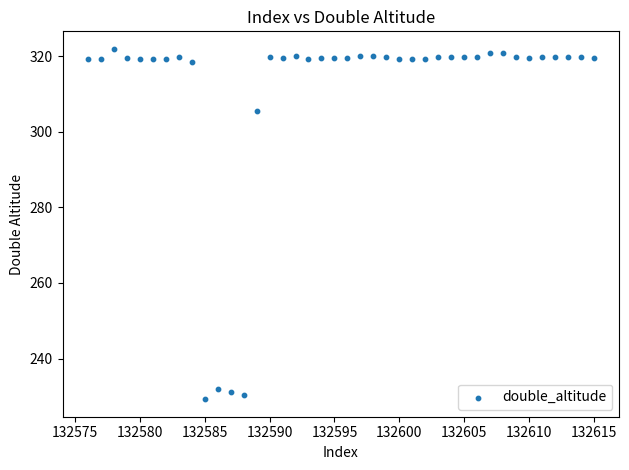

What Y value in the scatter plot is closest to 275?

305.4